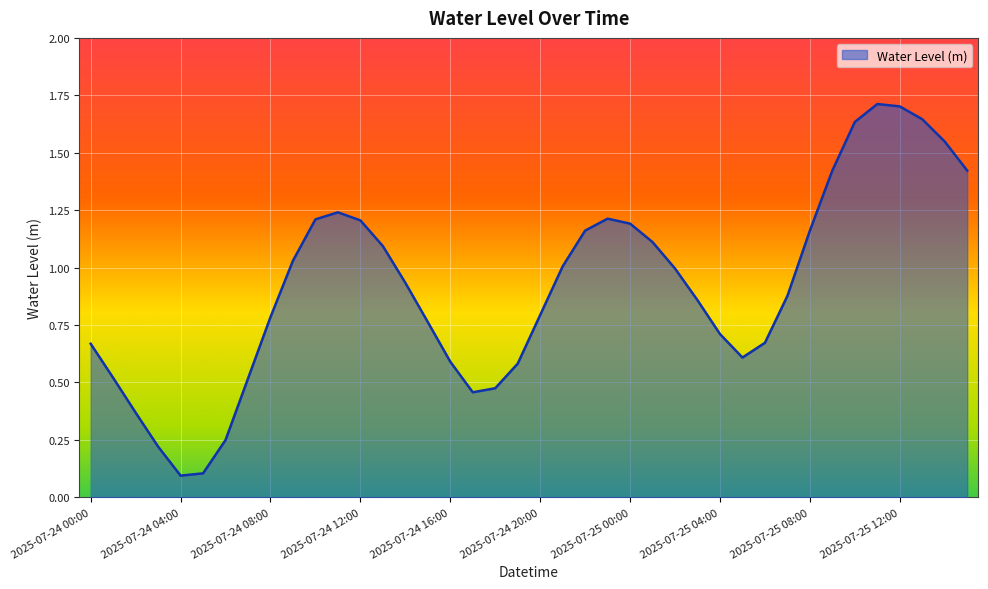

Rank the categories by value from lowest to highest.

2025-07-24 04:00, 2025-07-24 05:00, 2025-07-24 03:00, 2025-07-24 06:00, 2025-07-24 02:00, 2025-07-24 17:00, 2025-07-24 18:00, 2025-07-24 07:00, 2025-07-24 01:00, 2025-07-24 19:00, 2025-07-24 16:00, 2025-07-25 05:00, 2025-07-24 00:00, 2025-07-25 06:00, 2025-07-25 04:00, 2025-07-24 15:00, 2025-07-24 08:00, 2025-07-24 20:00, 2025-07-25 03:00, 2025-07-25 07:00, 2025-07-24 14:00, 2025-07-25 02:00, 2025-07-24 21:00, 2025-07-24 09:00, 2025-07-24 13:00, 2025-07-25 01:00, 2025-07-25 08:00, 2025-07-24 22:00, 2025-07-25 00:00, 2025-07-24 12:00, 2025-07-24 10:00, 2025-07-24 23:00, 2025-07-24 11:00, 2025-07-25 15:00, 2025-07-25 09:00, 2025-07-25 14:00, 2025-07-25 10:00, 2025-07-25 13:00, 2025-07-25 12:00, 2025-07-25 11:00